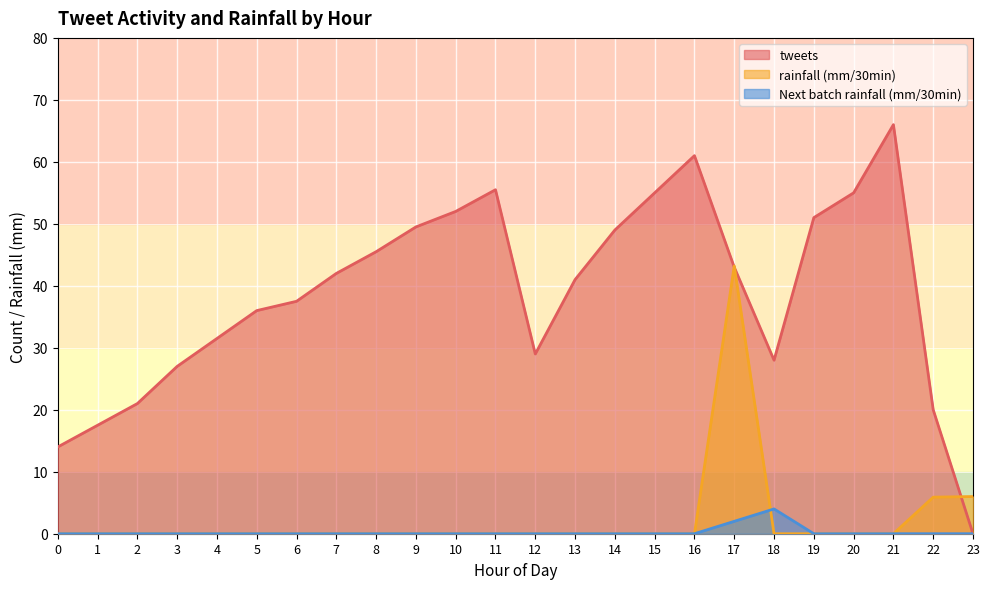

At how many categories does at least one series exceed 24?

19